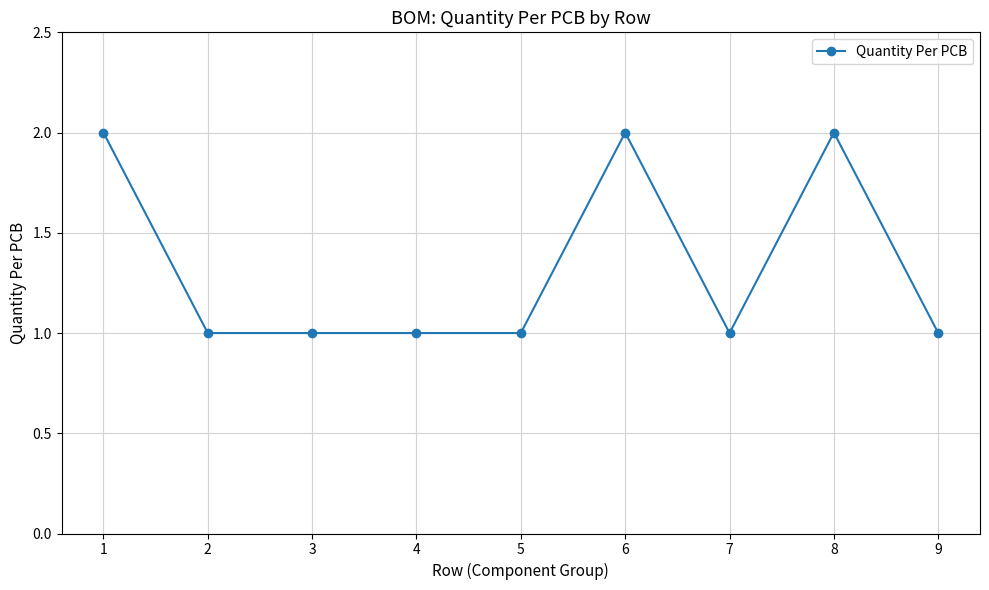

The chart shows a value of 3 at 8. True or false?

False